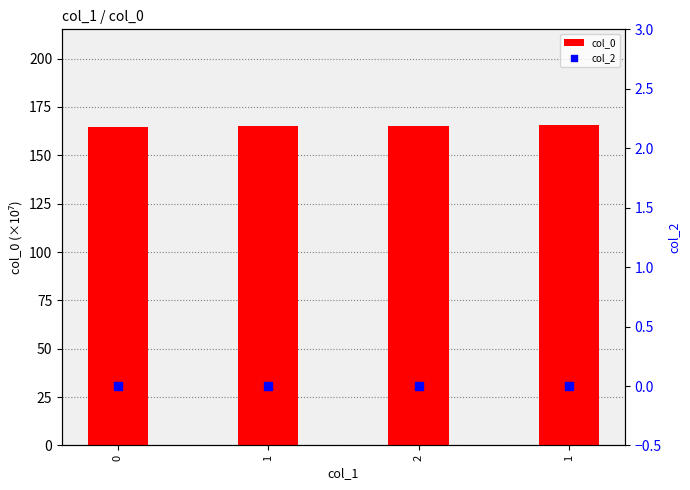

What are all the series names shown in the legend?

col_0, col_2